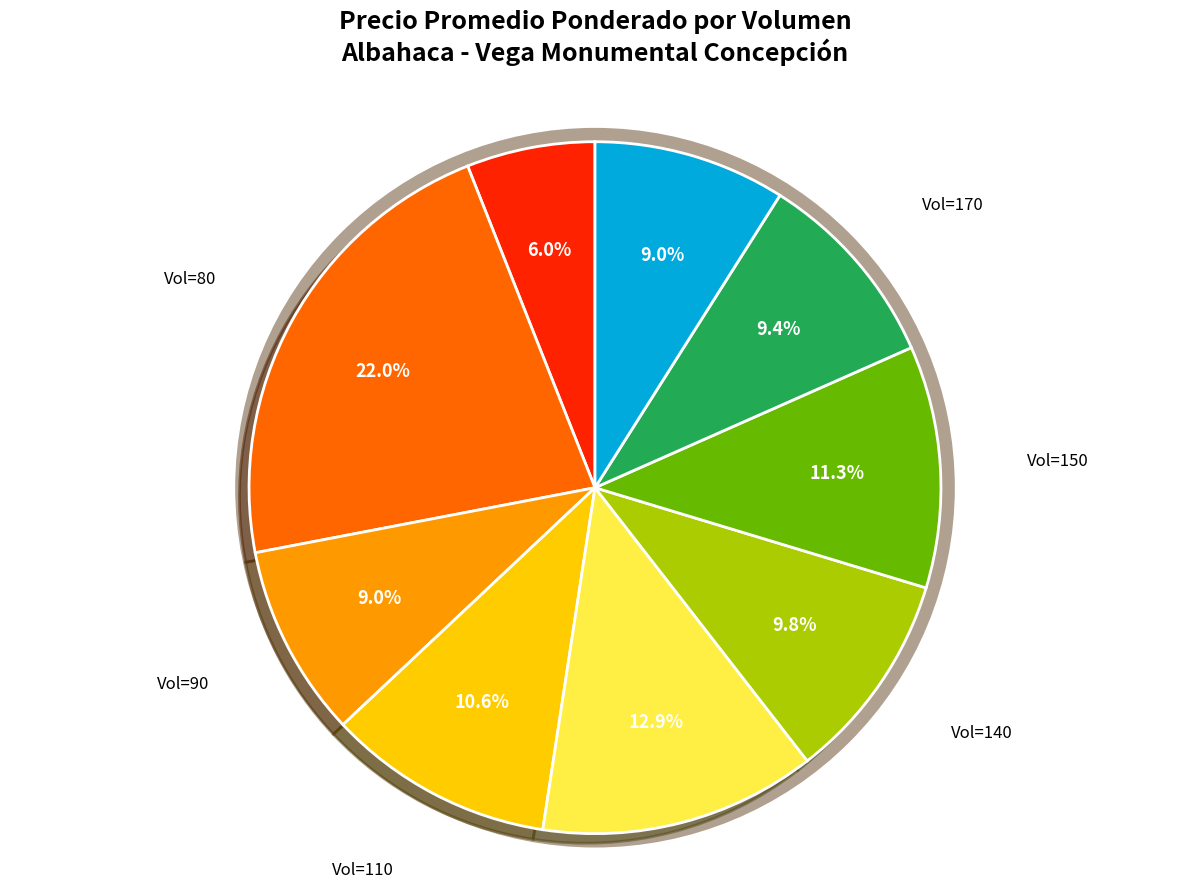

Is there any slice that represents more than half of the pie?

No